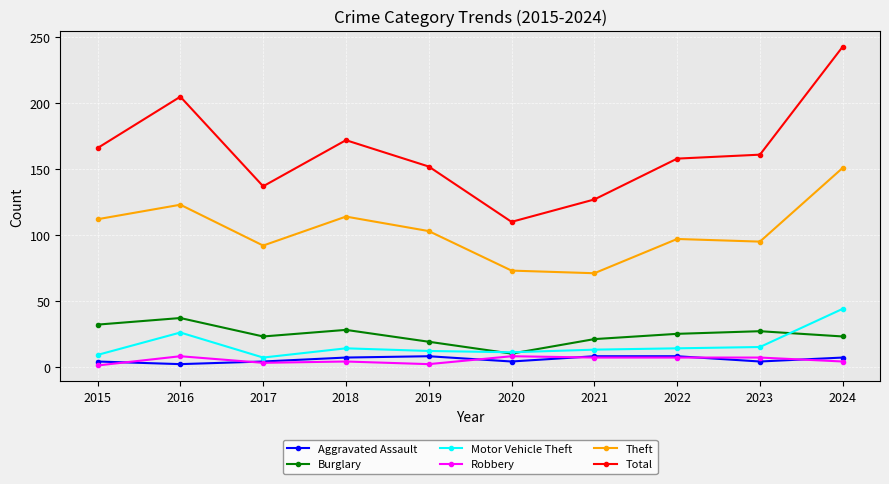

Which series has the largest range (max minus min)?

Total